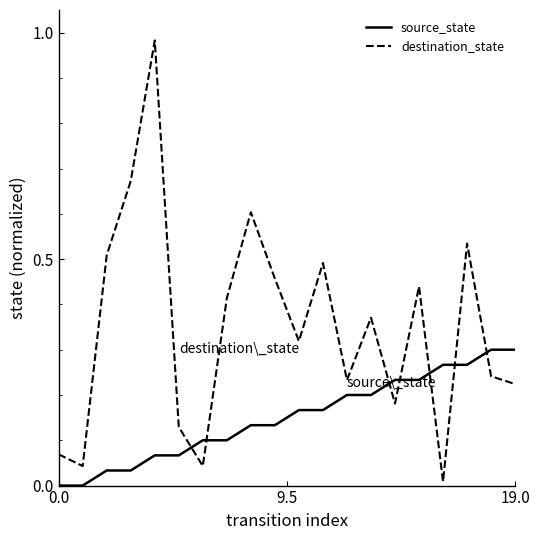

How many series are shown in this chart?

2